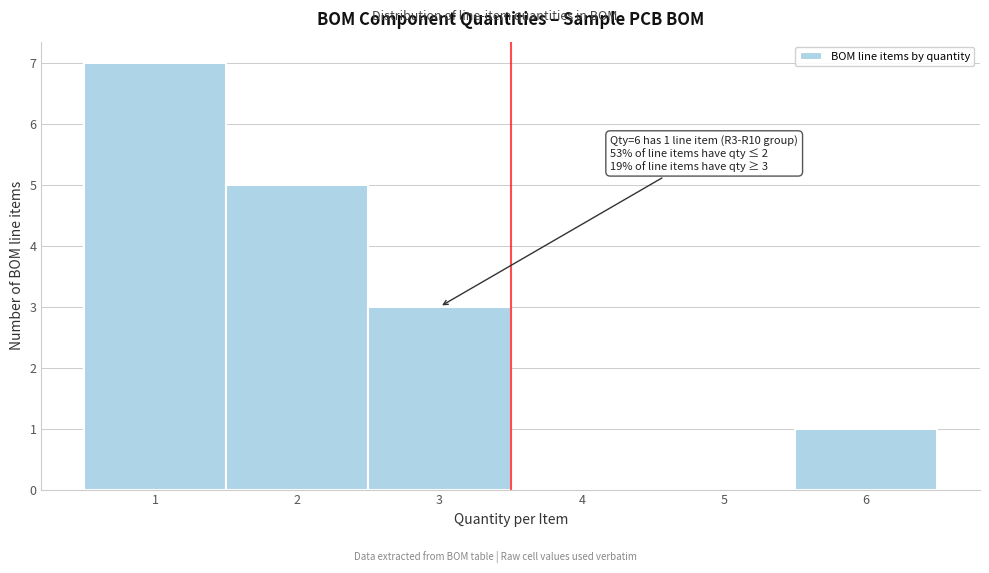

Over which range of the x-axis is the bar tallest?

0.5 to 1.5